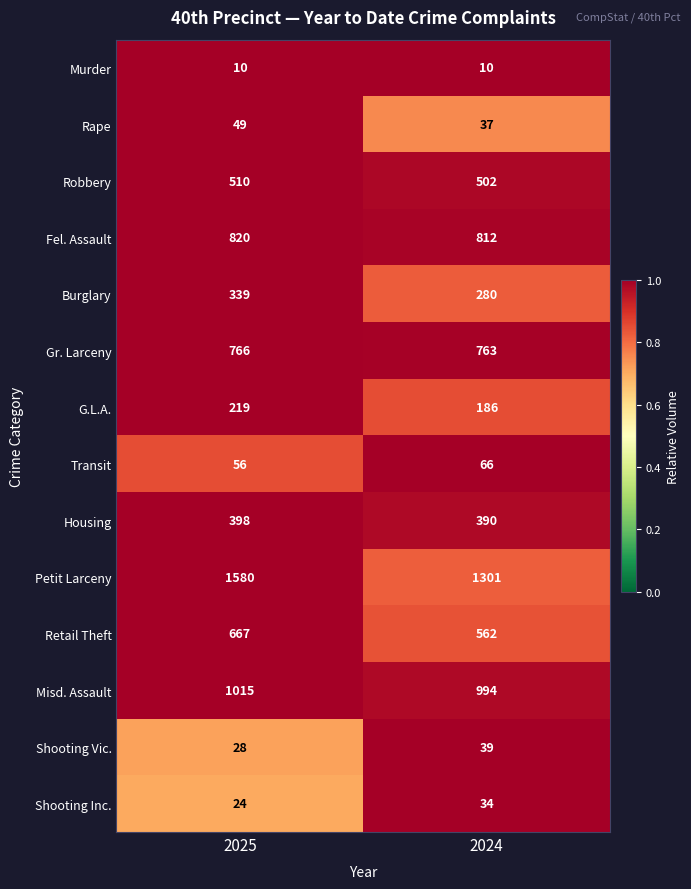

Is it true that Shooting Inc. equals 34 at 2024?

True